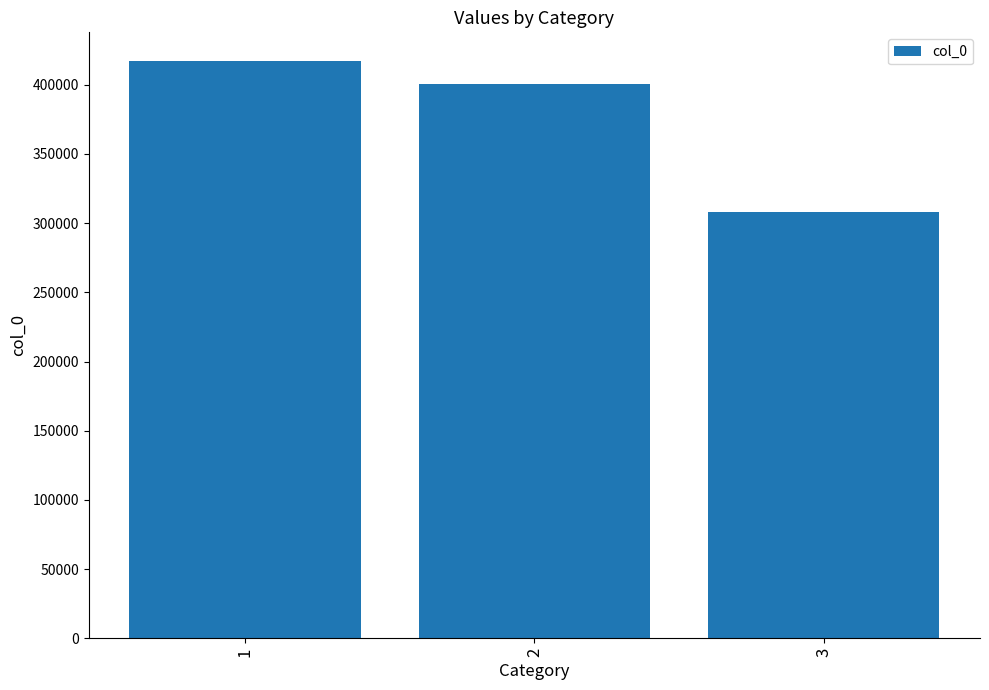

At which label is the value closest to 362406?

2